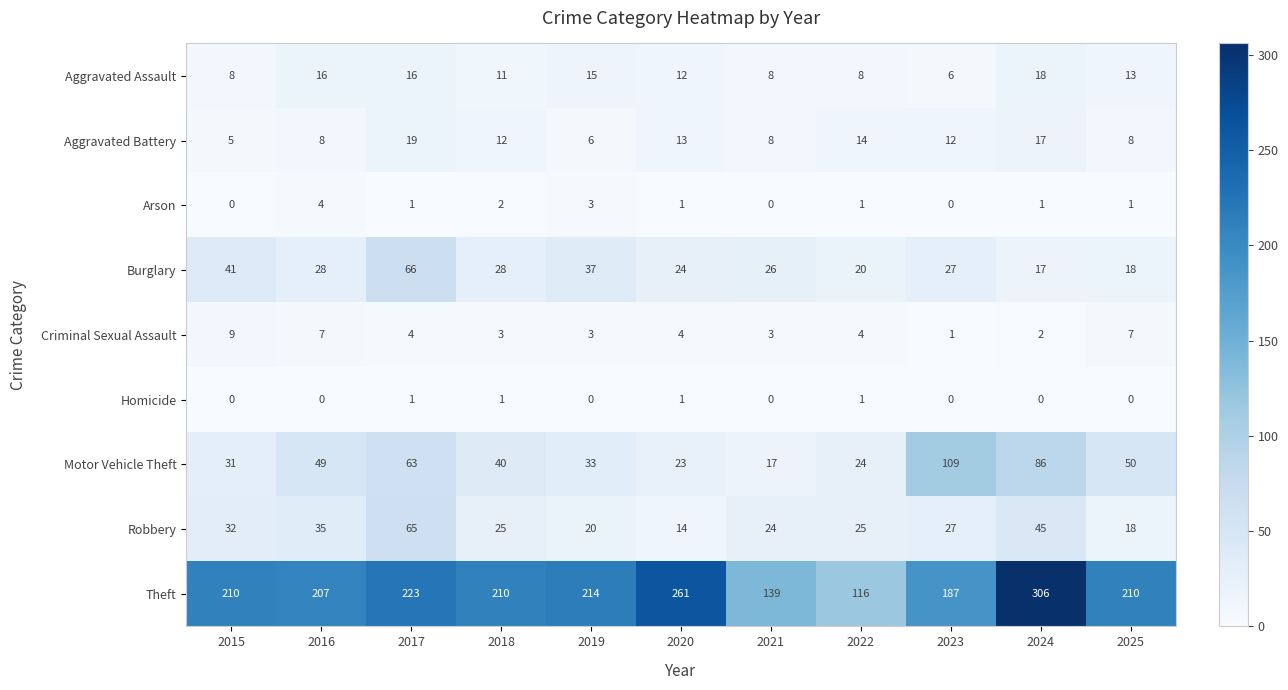

At which label is Motor Vehicle Theft closest to 63?

2017